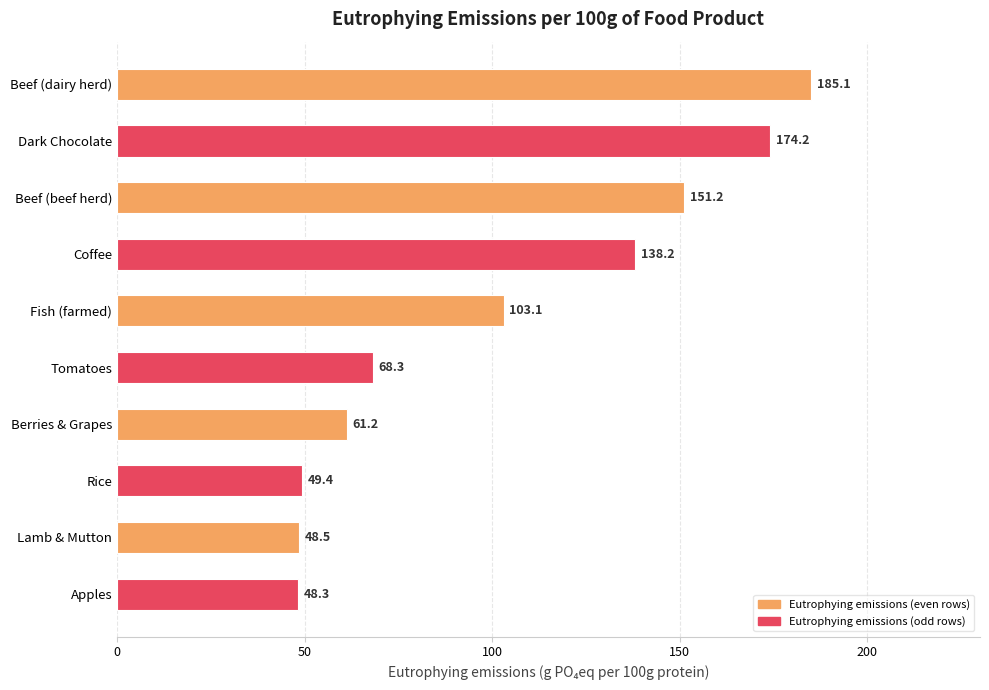

Which category has the lowest value across all series?

Apples